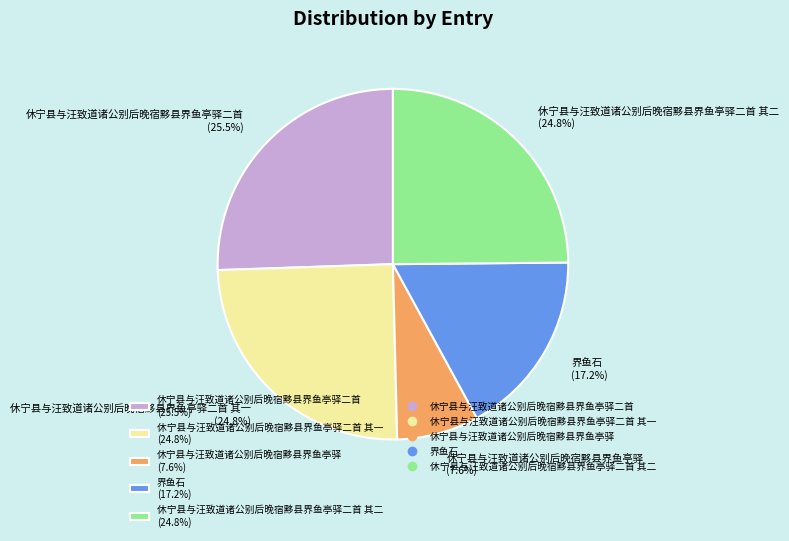

Between 休宁县与汪致道诸公别后晚宿黟县界鱼亭驿 (7.6%) and 休宁县与汪致道诸公别后晚宿黟县界鱼亭驿二首 其一 (24.8%), which is larger?

休宁县与汪致道诸公别后晚宿黟县界鱼亭驿二首 其一 (24.8%)